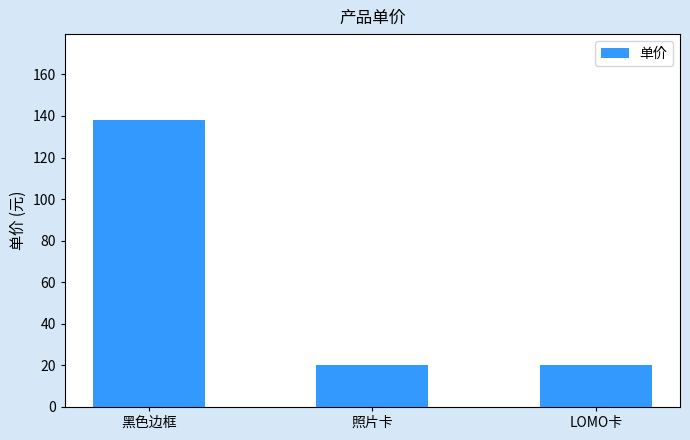

What is the value of the 1st bar from the left?

138